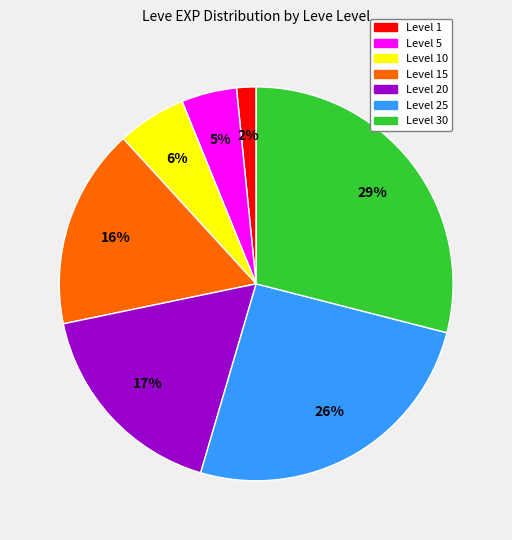

To the nearest percent, what is the difference between the largest and smallest slice percentages?

27%